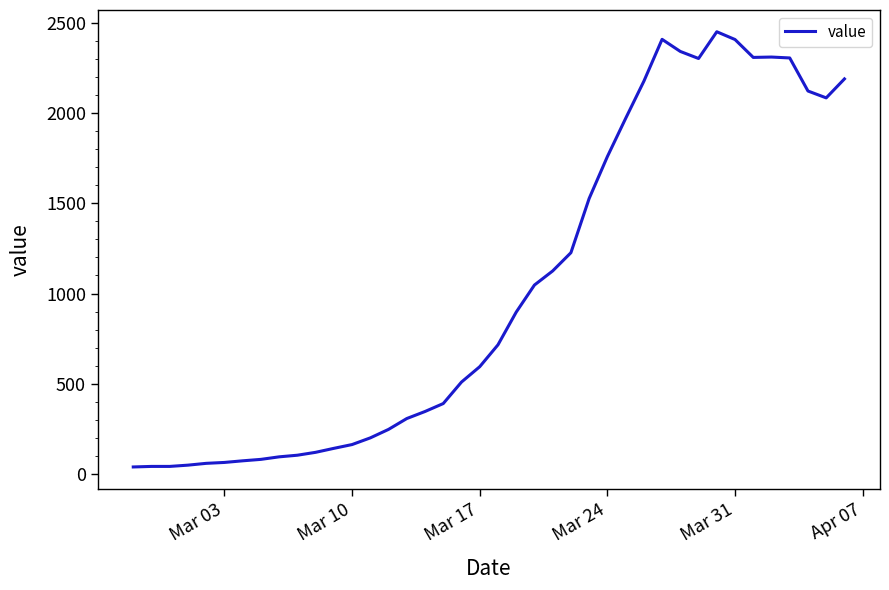

Is this an area chart (filled region under the line)?

No